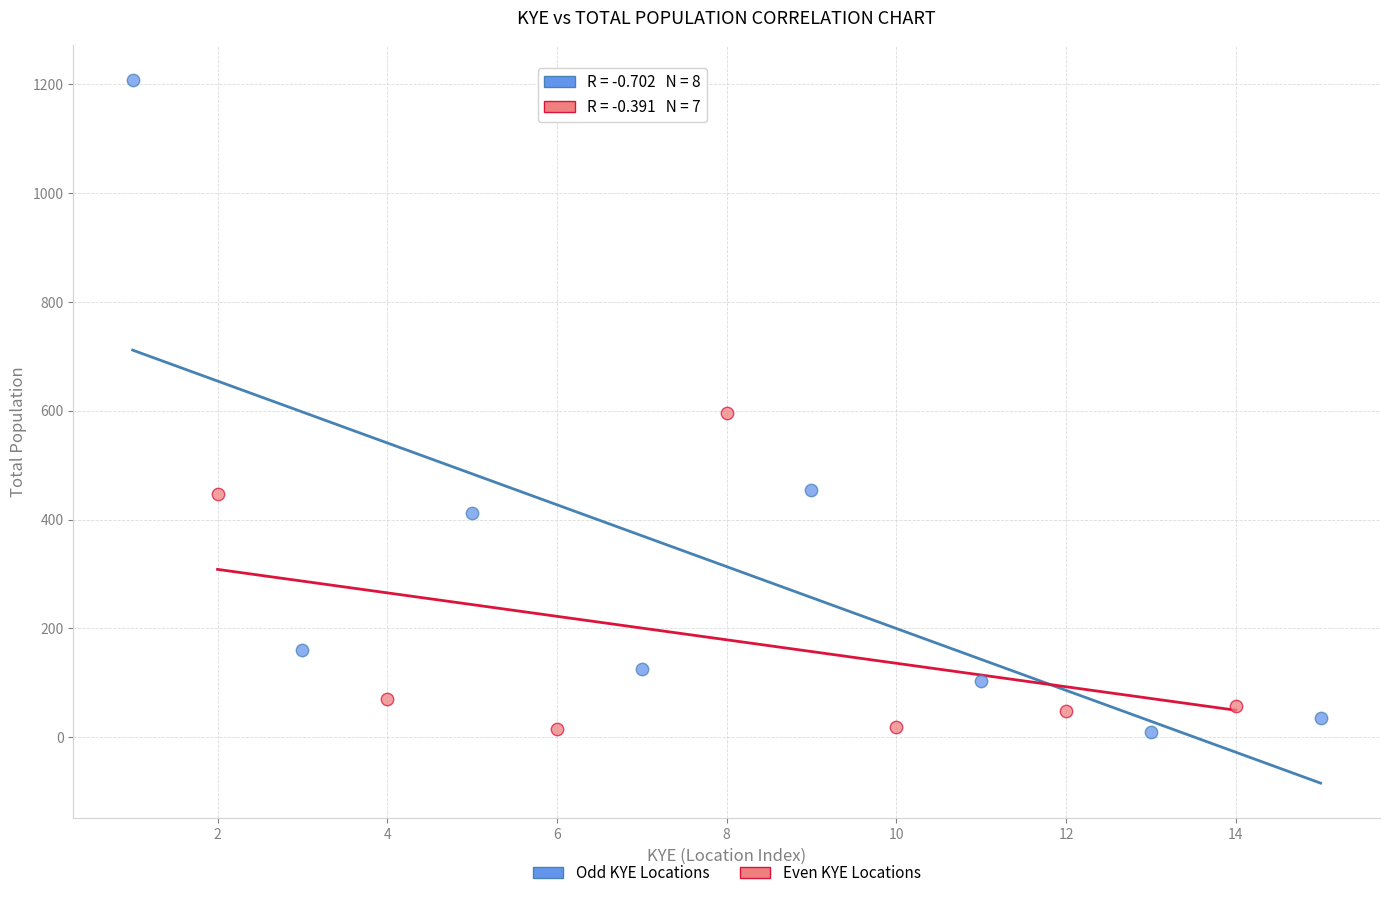

Which series contains the highest Y value?

Odd KYE Locations